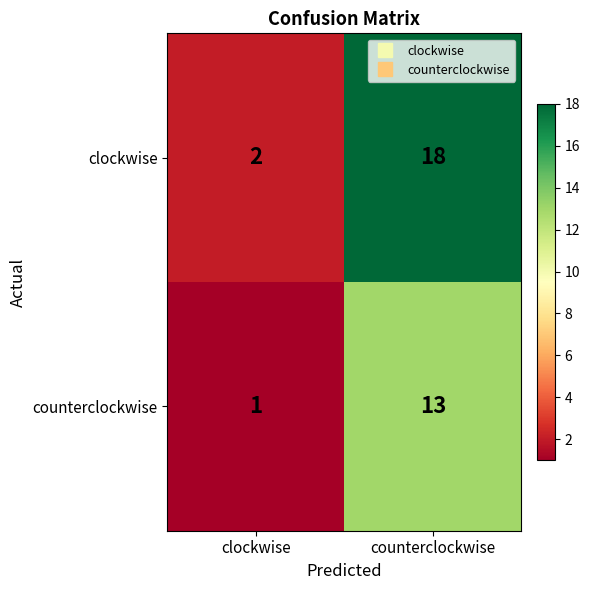

True or false: counterclockwise has a value of 13 at counterclockwise.

True